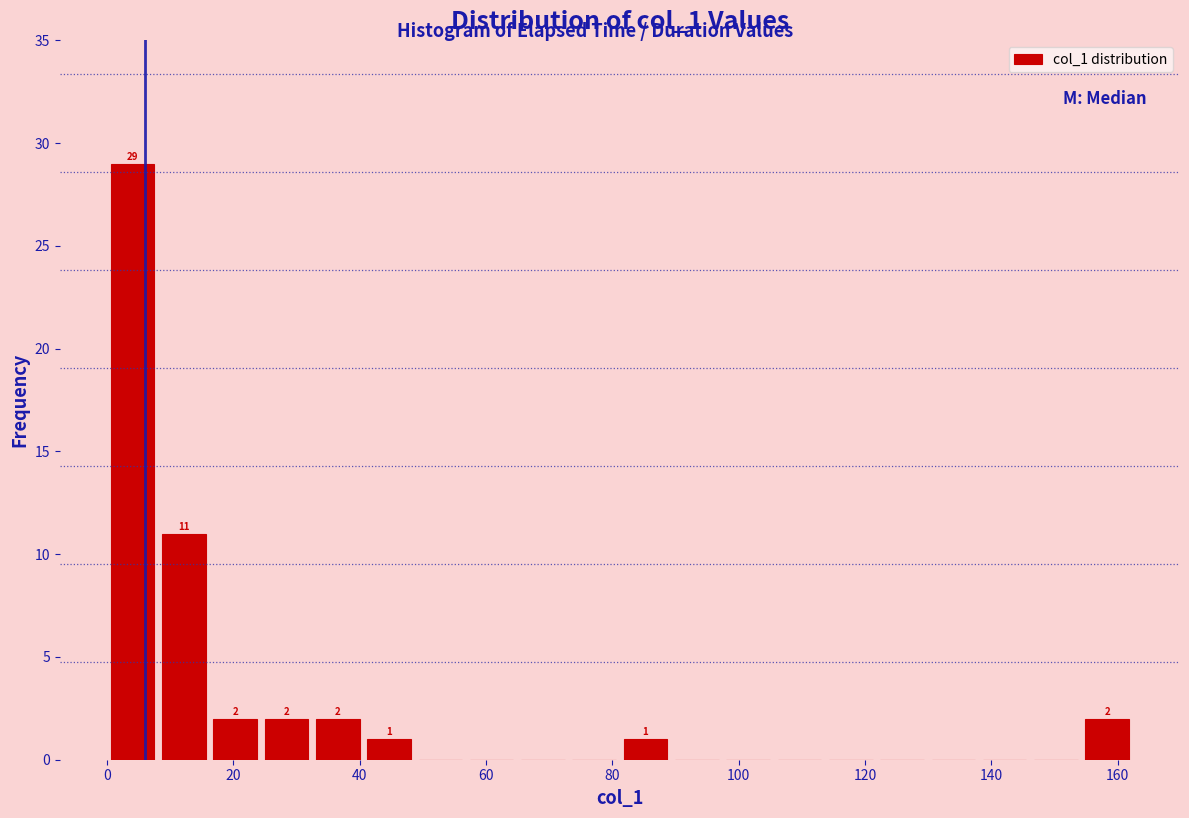

Over which range of the x-axis is the bar tallest?

0 to 8